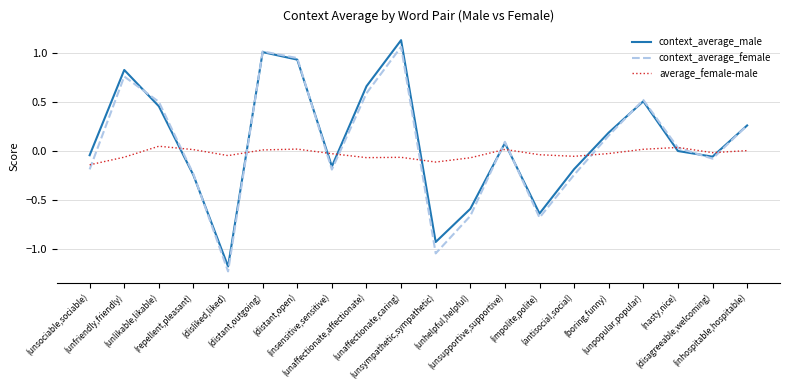

After their last crossing, which series has the higher values: context_average_male or average_female-male?

context_average_male